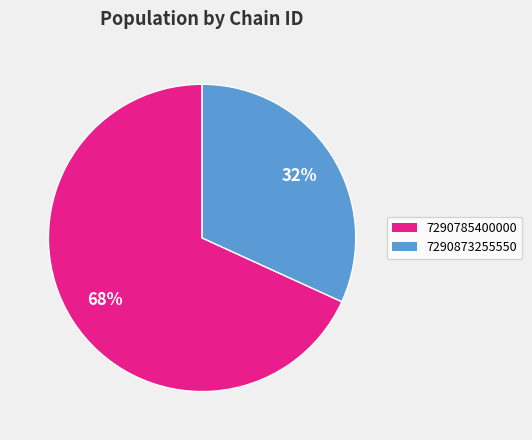

To the nearest percent, what is the average slice percentage?

50%